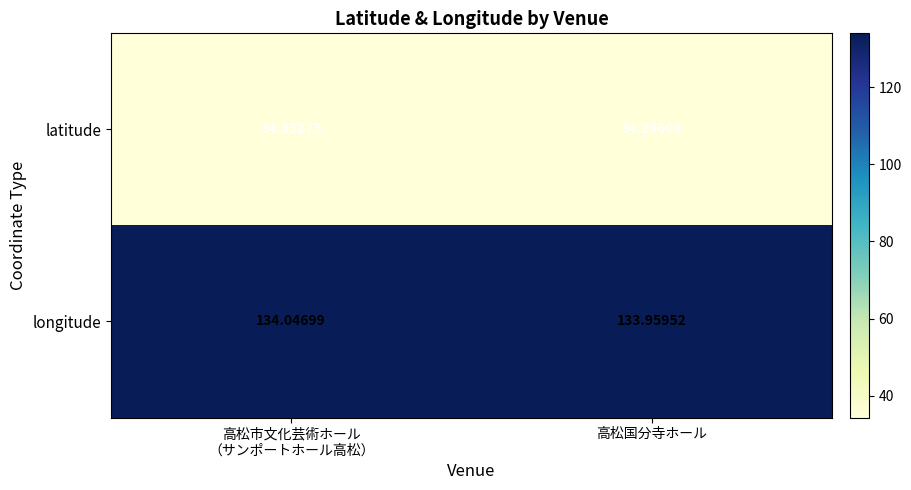

Which series has the largest total across all categories?

longitude